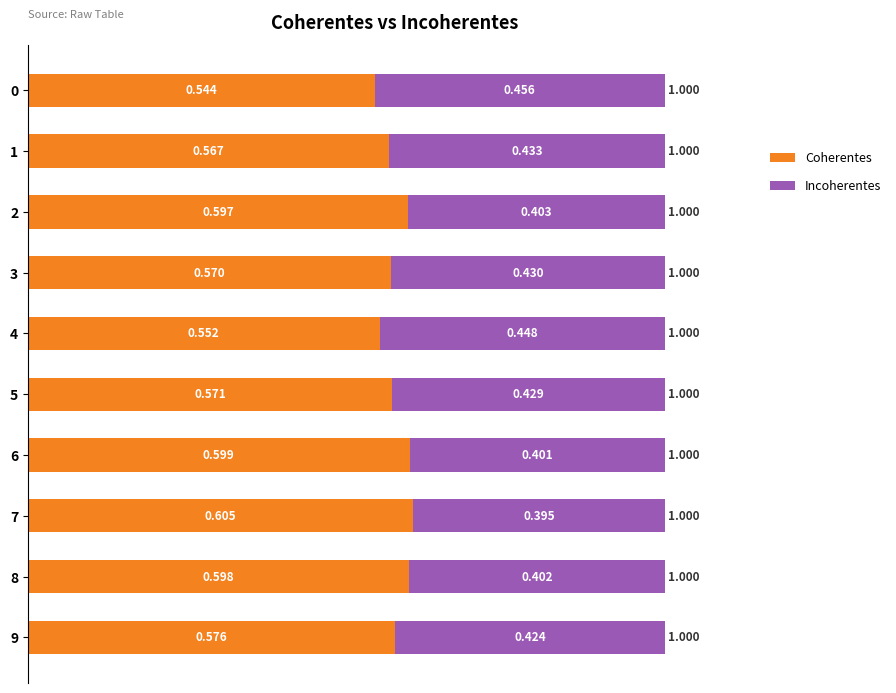

How many categories are shown in the chart?

10